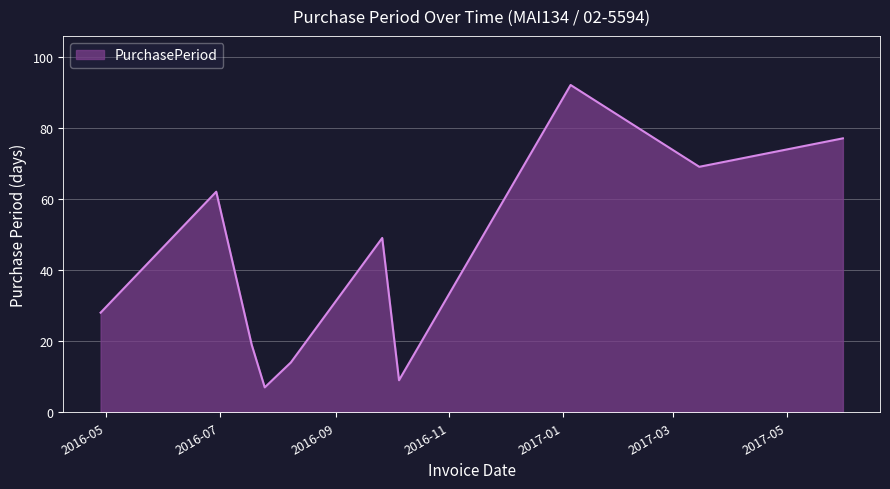

What is the minimum value shown in the chart?

7